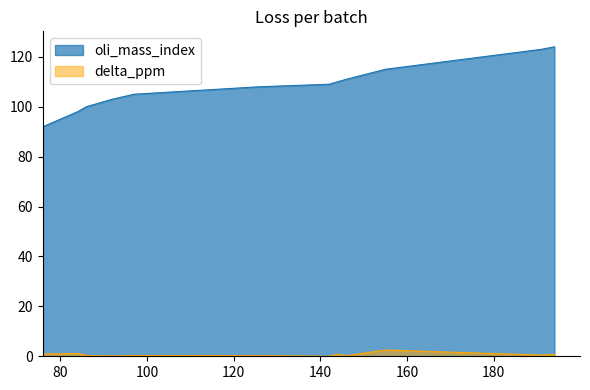

At which category does delta_ppm reach its first local valley?

92